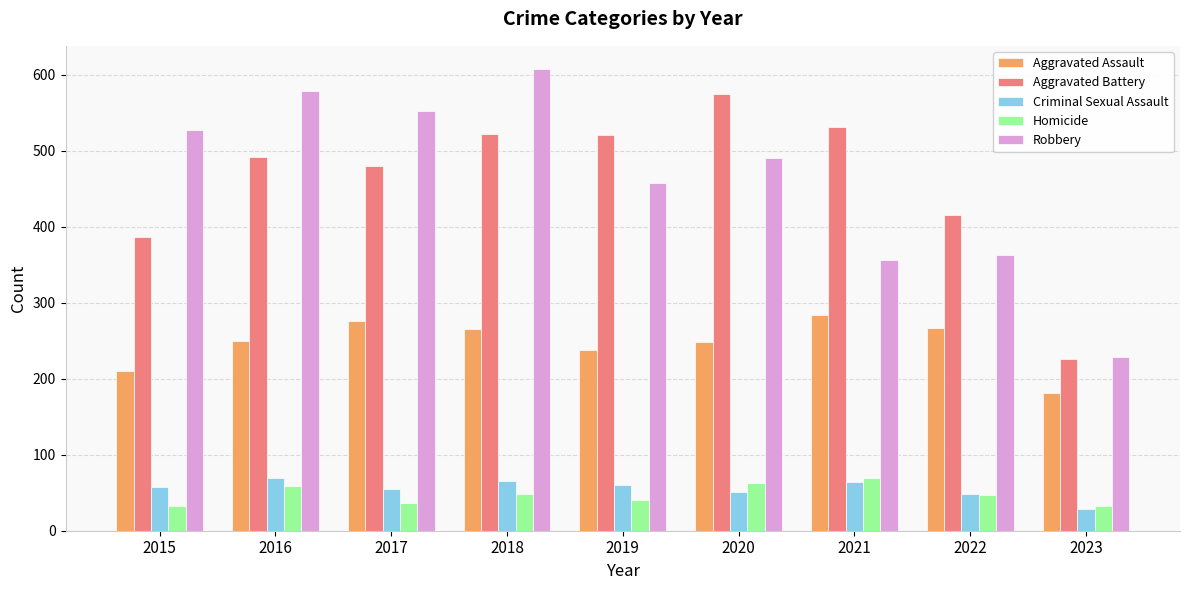

What is the smallest value displayed?

29